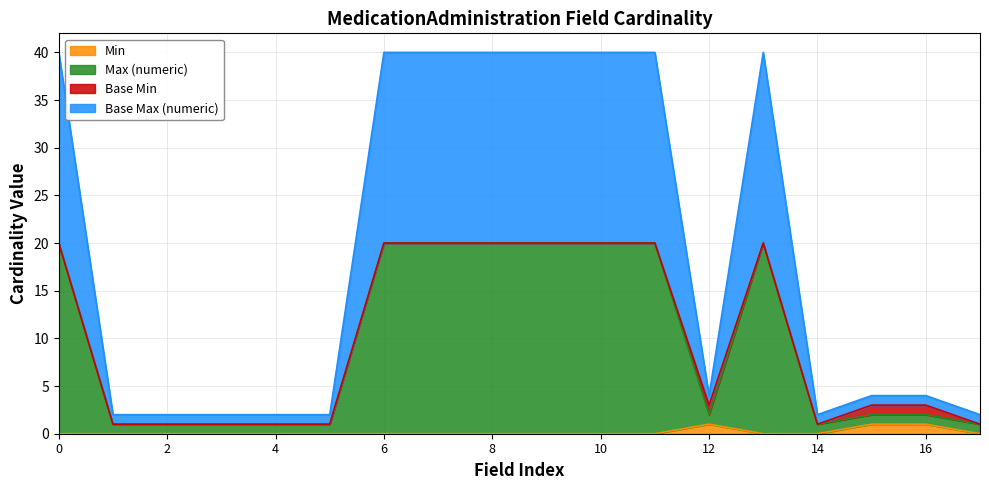

Which series has the largest range (max minus min)?

Base Max (numeric)